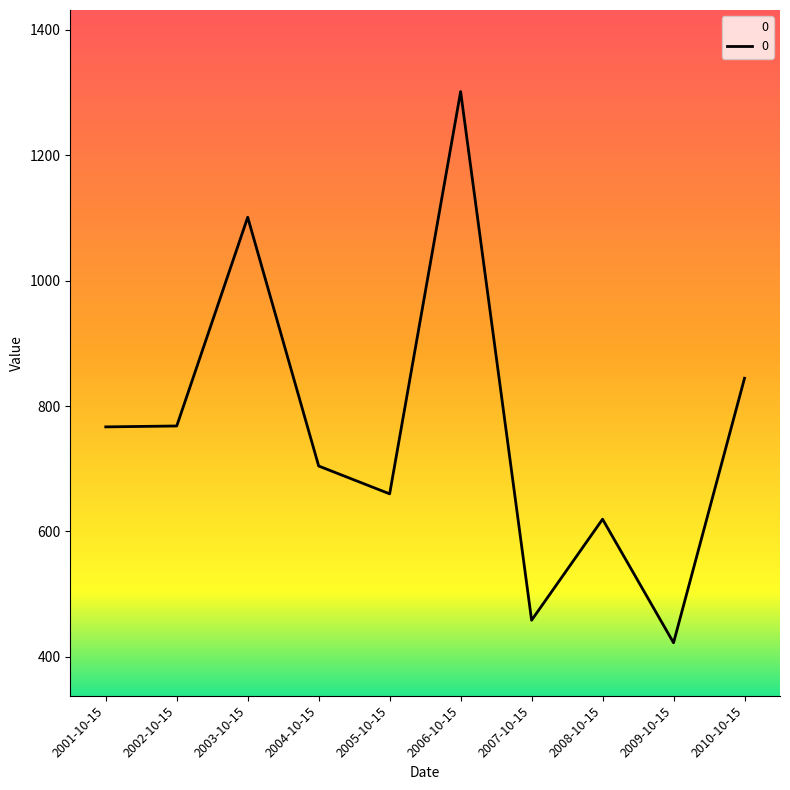

Between 2007-10-15 and 2006-10-15, which is larger?

2006-10-15